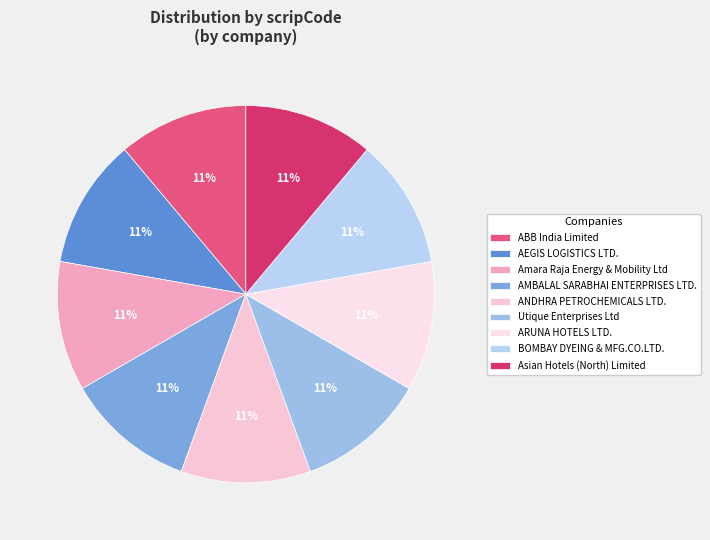

How many slices are in this pie chart?

9